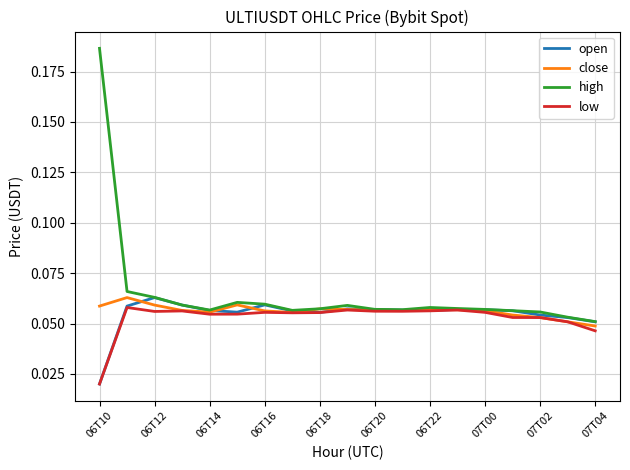

Is this an area chart (filled region under the line)?

No